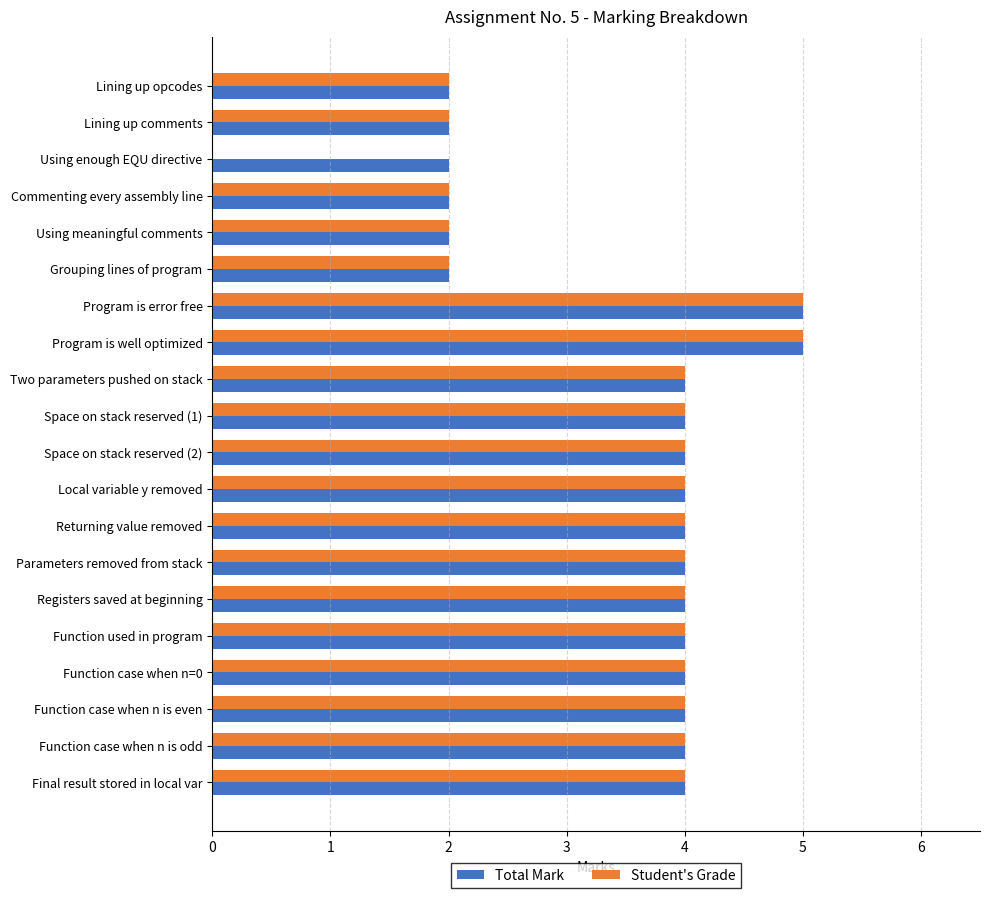

Is it true that Total Mark equals 2 at Lining up comments?

True